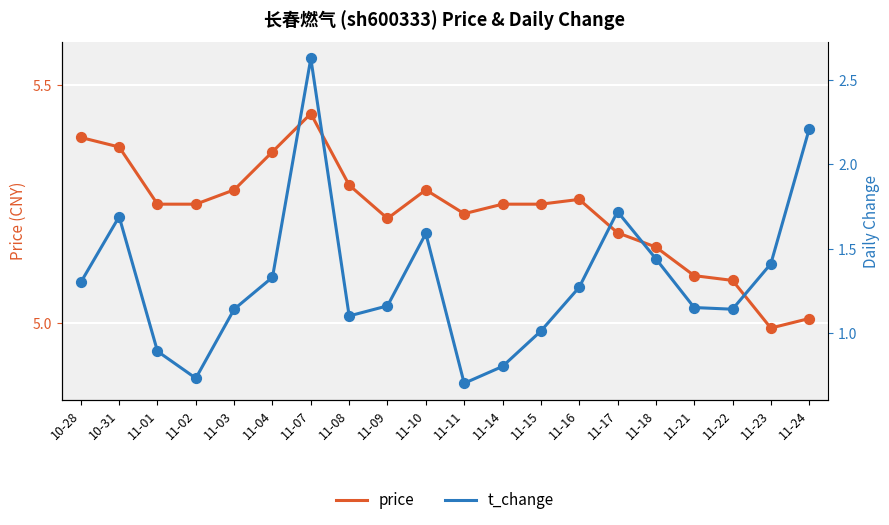

Which series has the largest Y range (max minus min)?

t_change